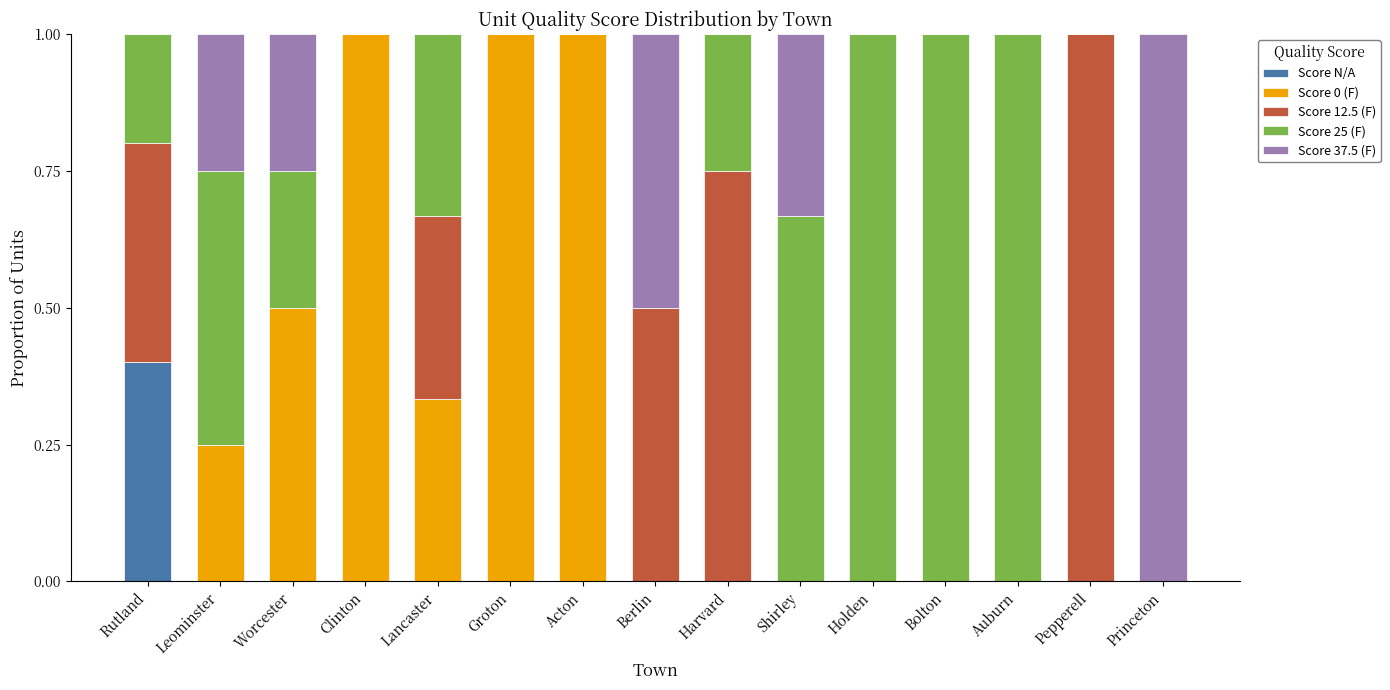

What is the maximum value for Score N/A?

0.4